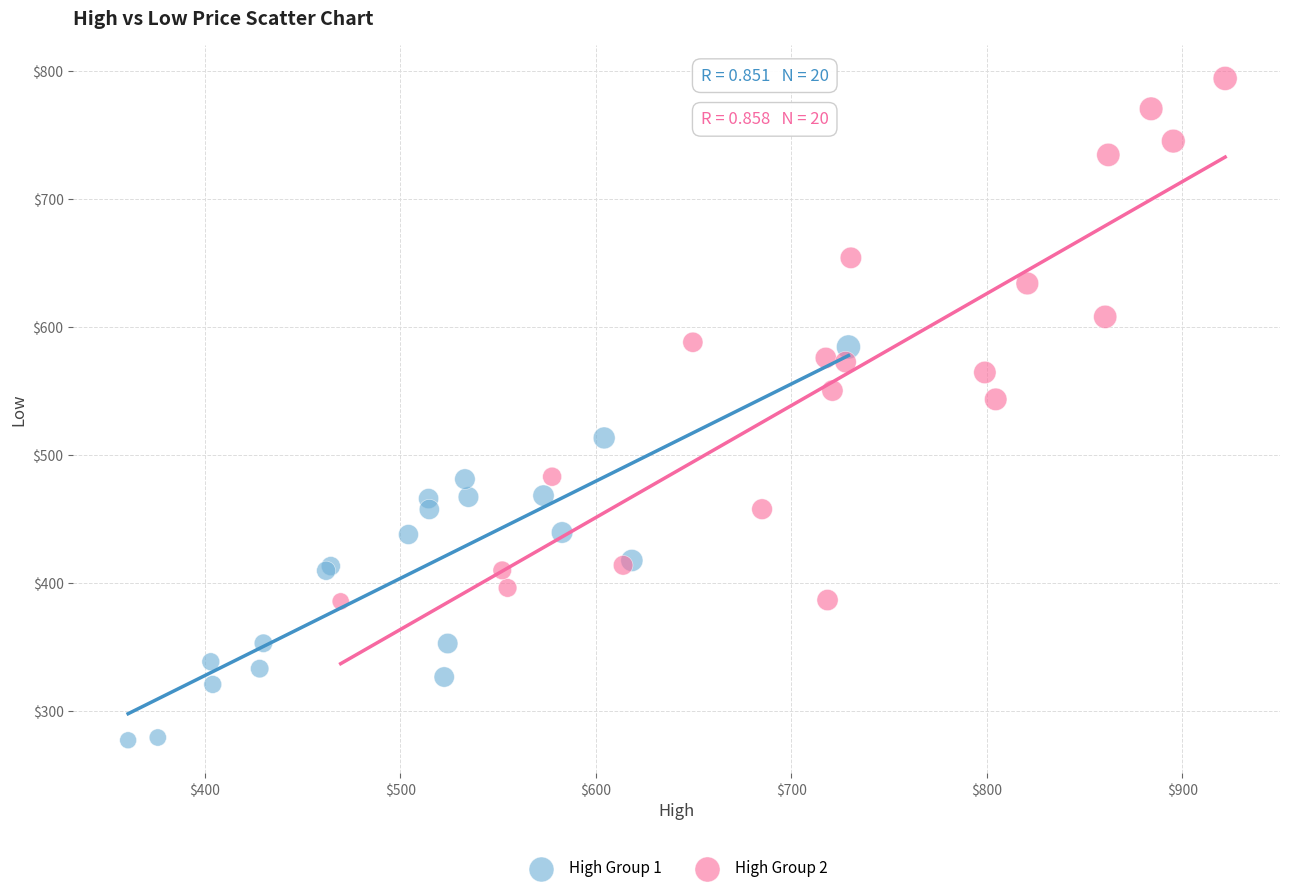

Which series reaches the maximum Y coordinate?

High Group 2